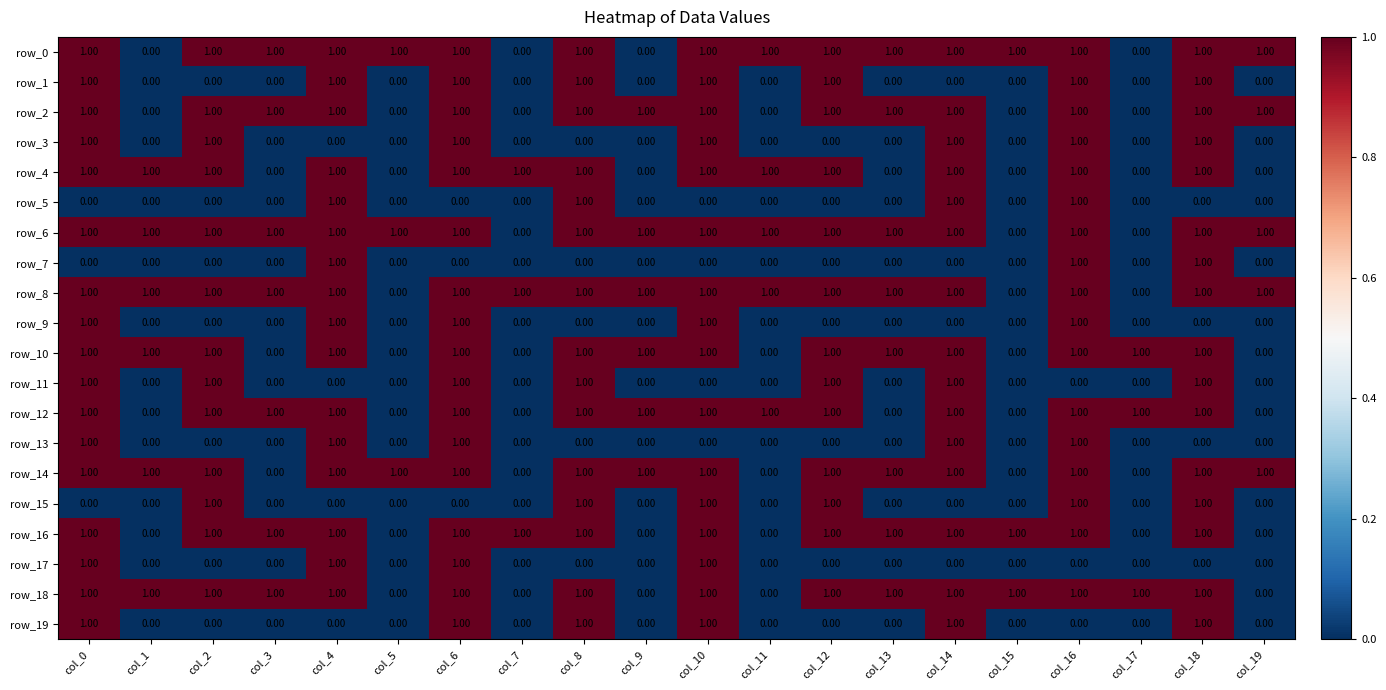

Is the value of row_11 at col_15 greater than the value of row_4 at col_10?

No